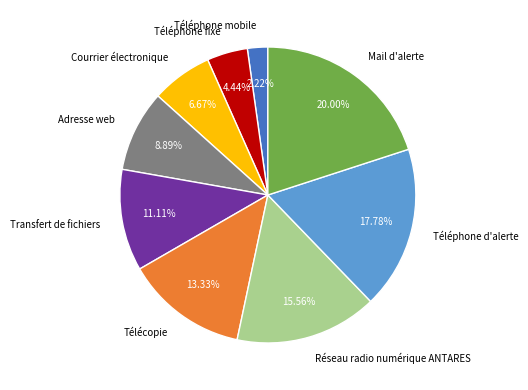

What percentage is NOT represented by Télécopie?

86.7%